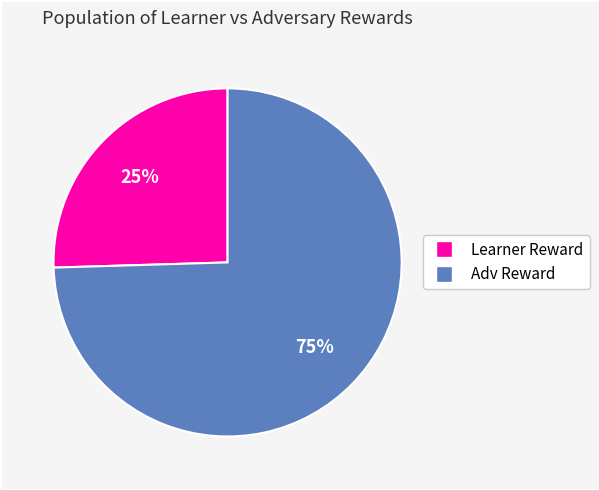

Is there a majority slice in this chart?

Yes